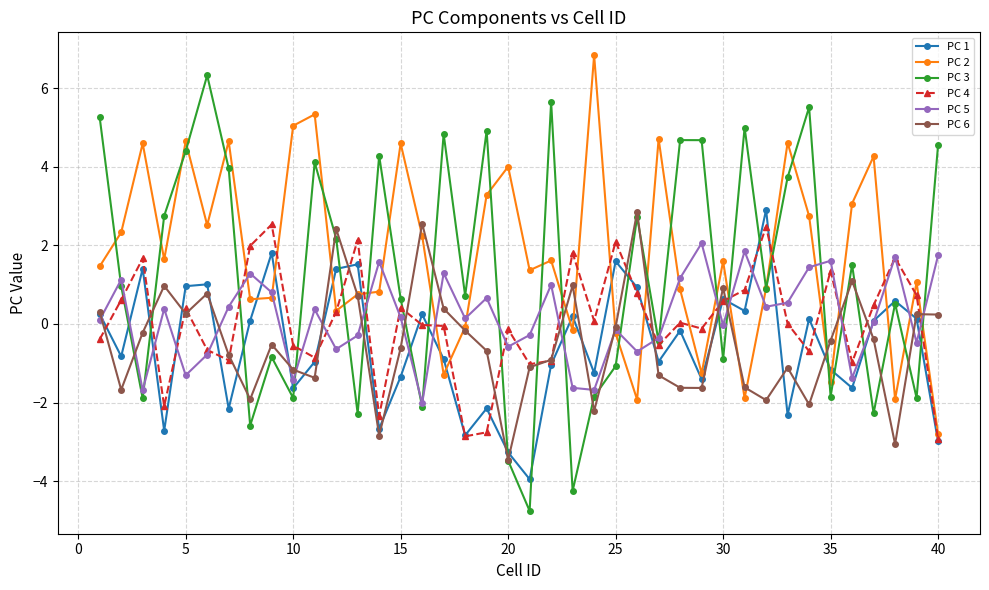

Which series has the largest range (max minus min)?

PC 3